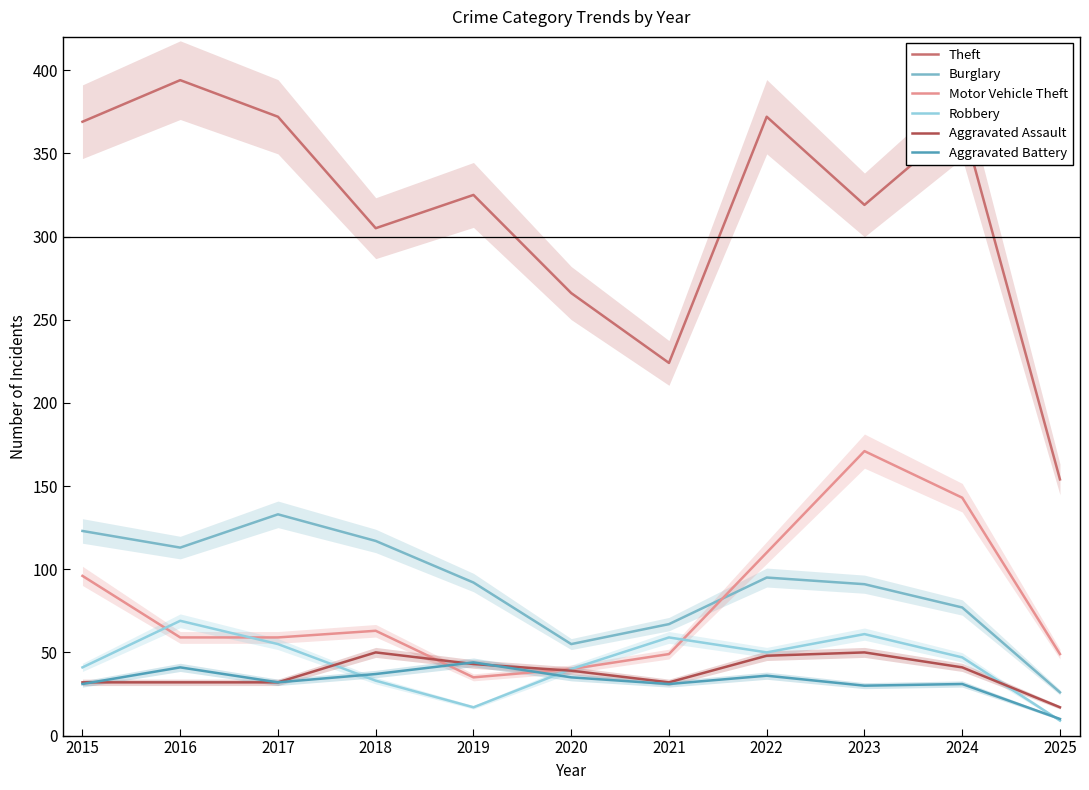

What is the maximum value for Robbery?

69